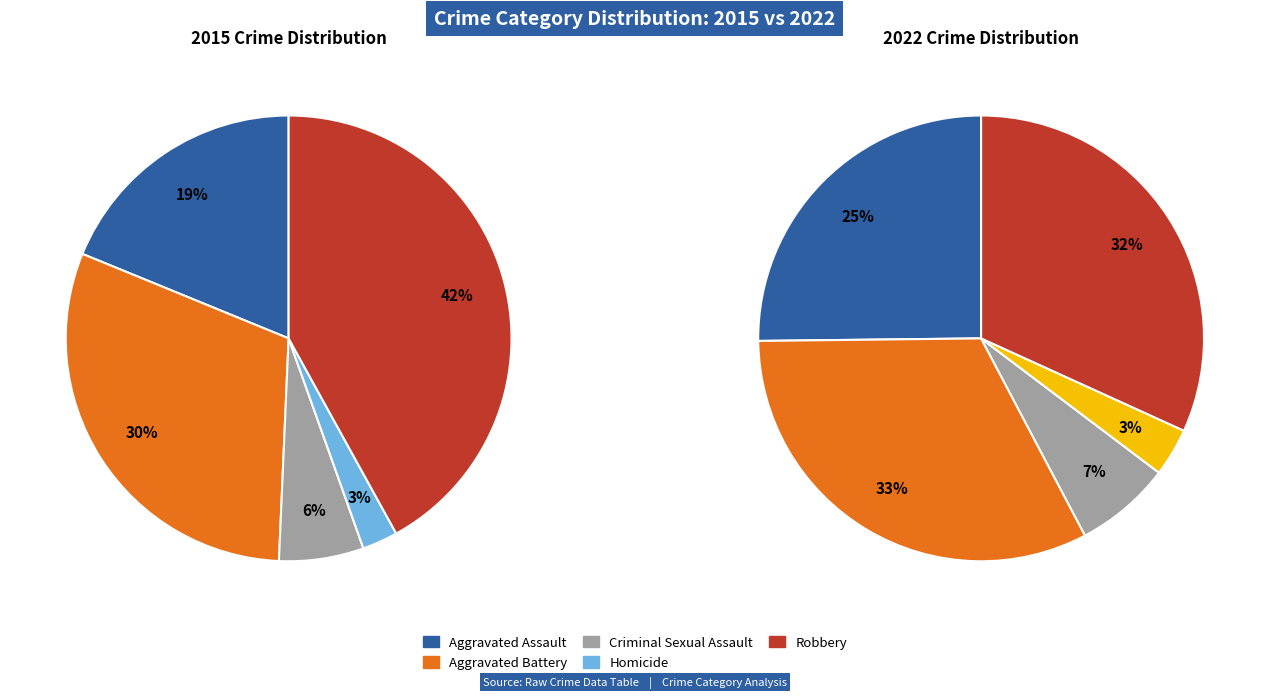

Does 2 represent more than half of the total?

No